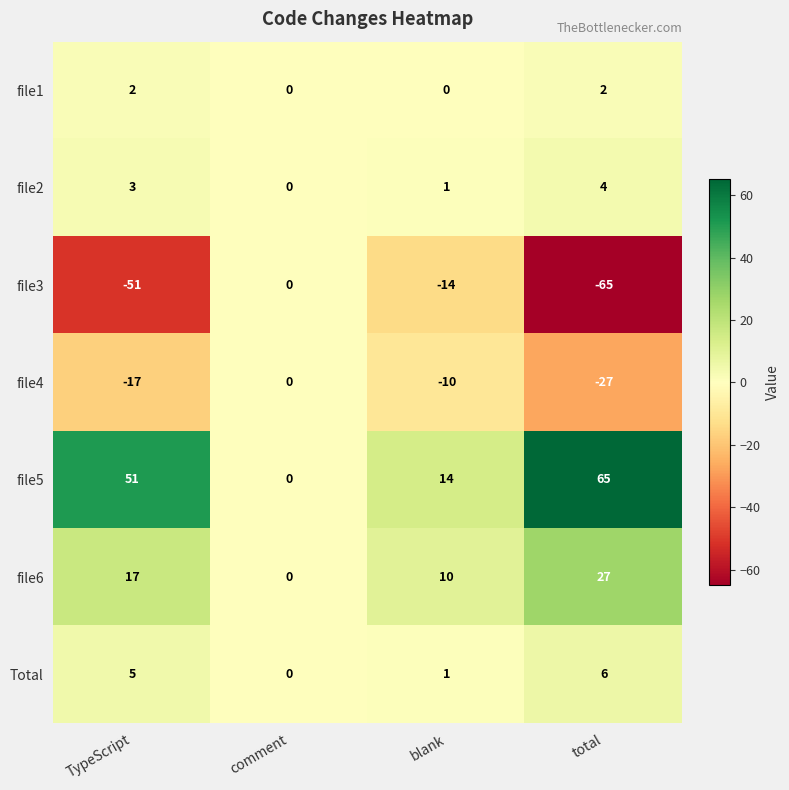

What is the approximate value of Total at TypeScript?

5